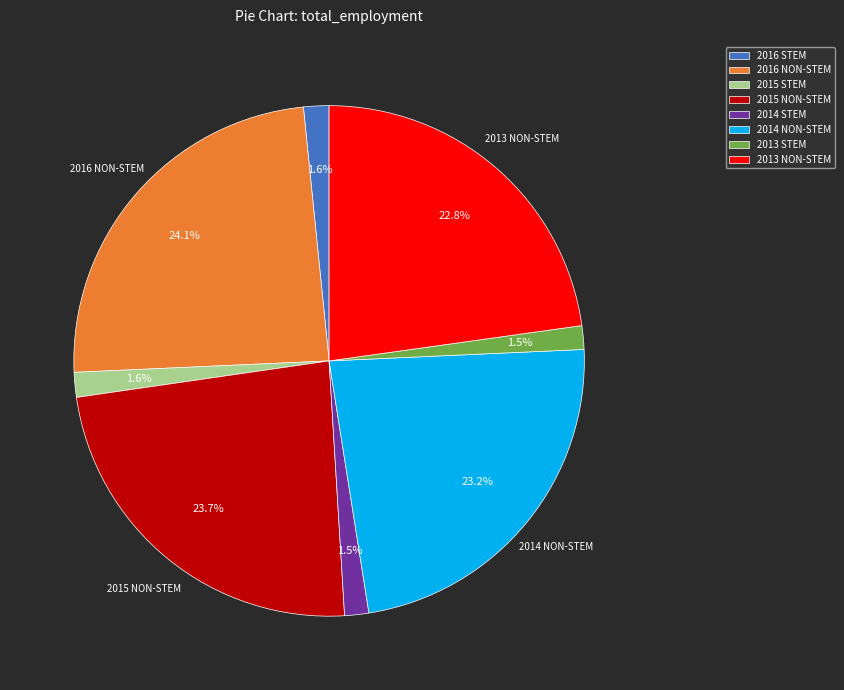

Does 2015 NON-STEM account for over 50% of the chart?

No